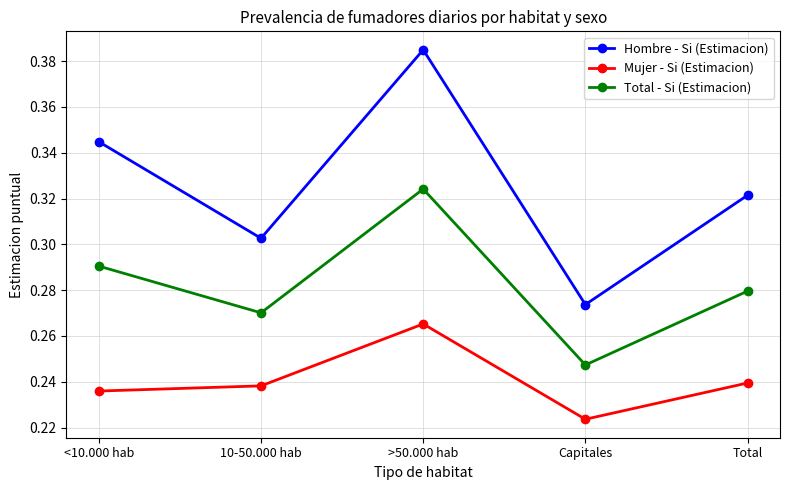

What is the label of the 4th point from the left?

Capitales